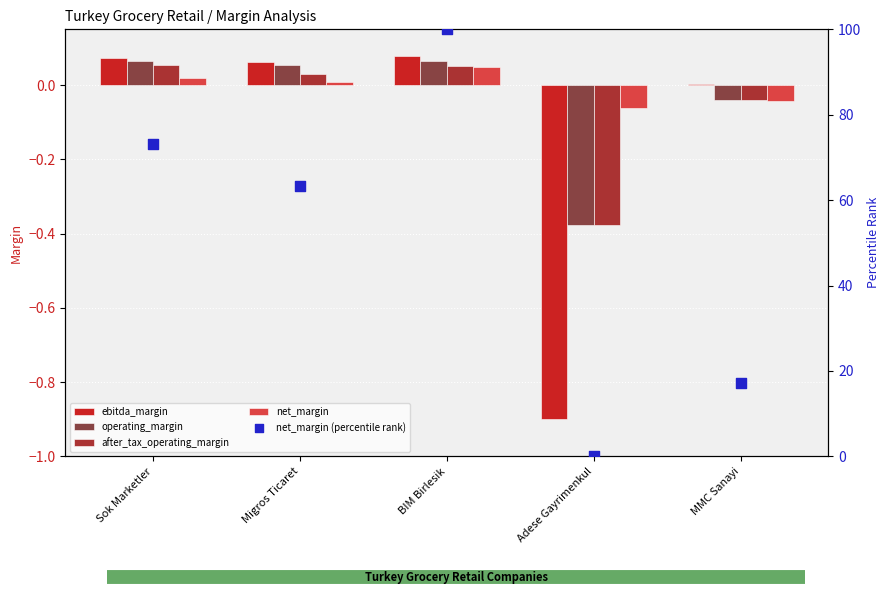

Which series contains the lowest Y value?

ebitda_margin